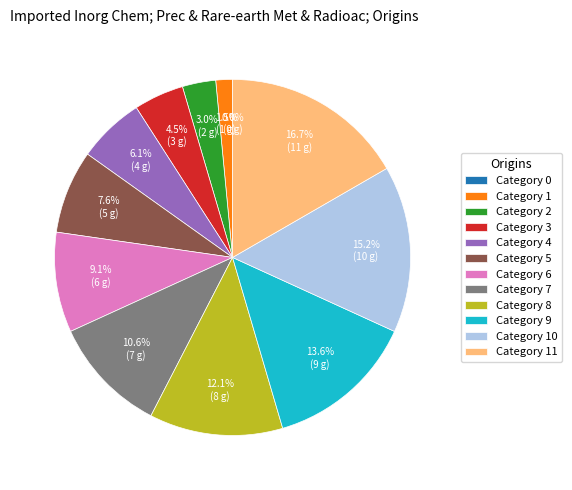

To the nearest percent, what portion does 5 represent?

8%